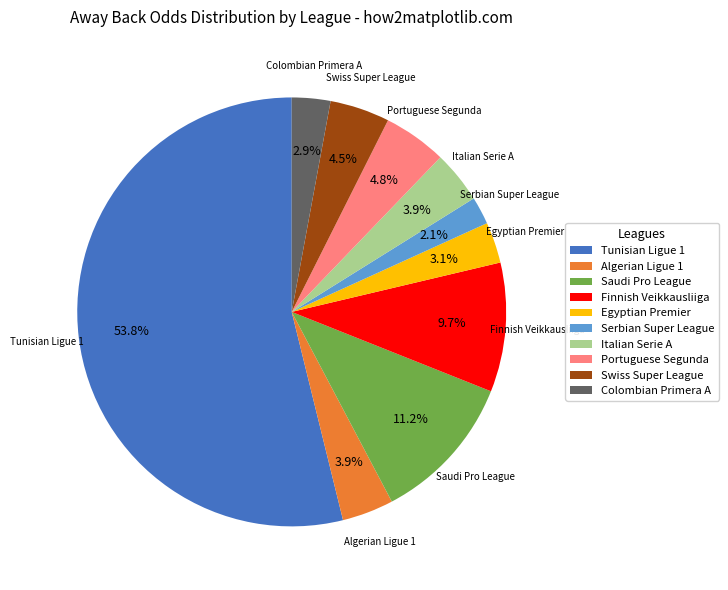

What is the largest slice in the pie chart?

Tunisian Ligue 1